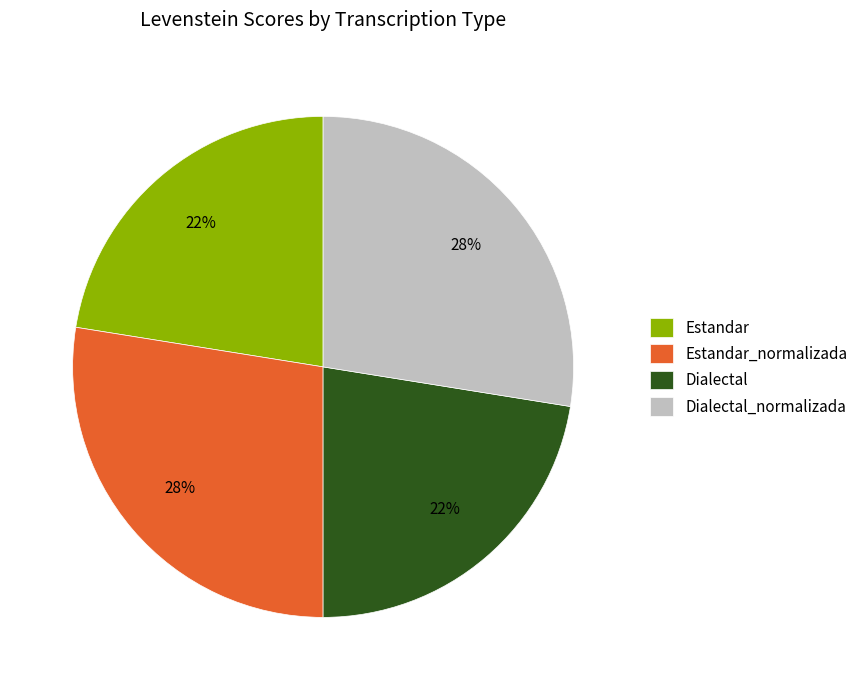

Is there a majority slice in this chart?

No